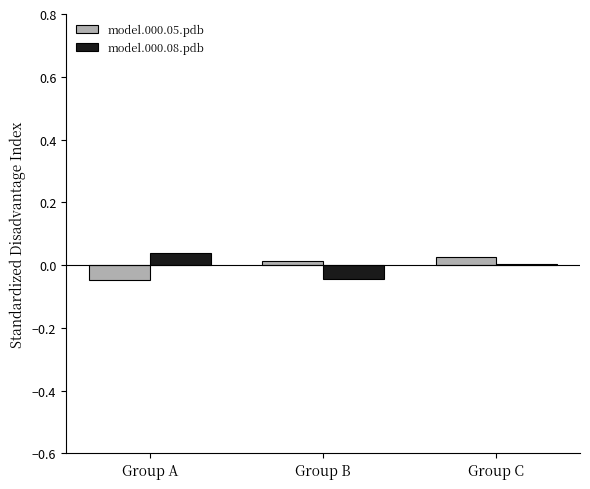

Rank the series at Group C from highest to lowest value.

model.000.05.pdb, model.000.08.pdb